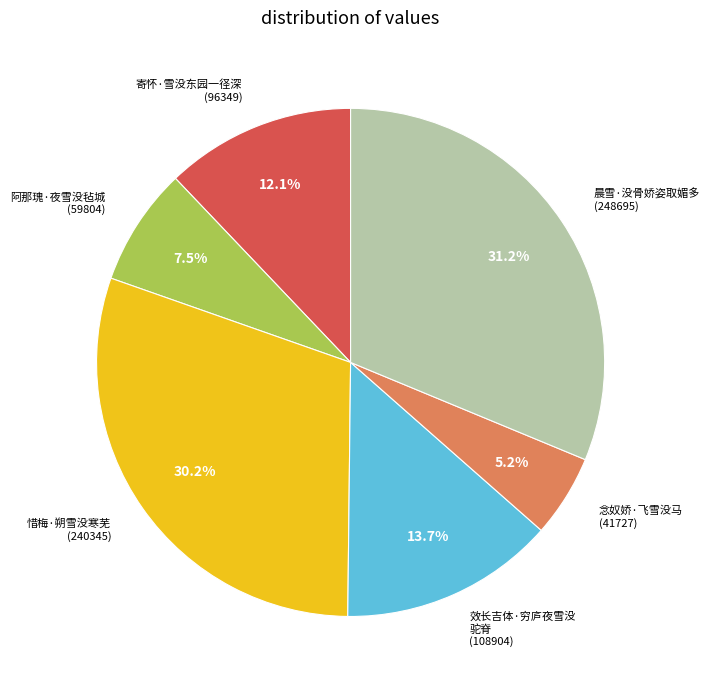

To the nearest percent, what is the difference between the largest and smallest slice percentages?

26%